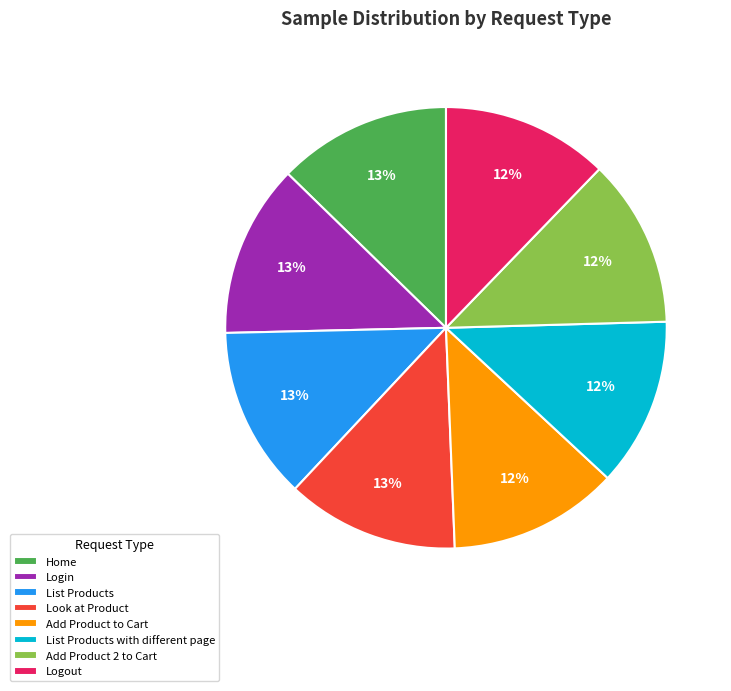

To the nearest percent, what portion does Logout represent?

12%